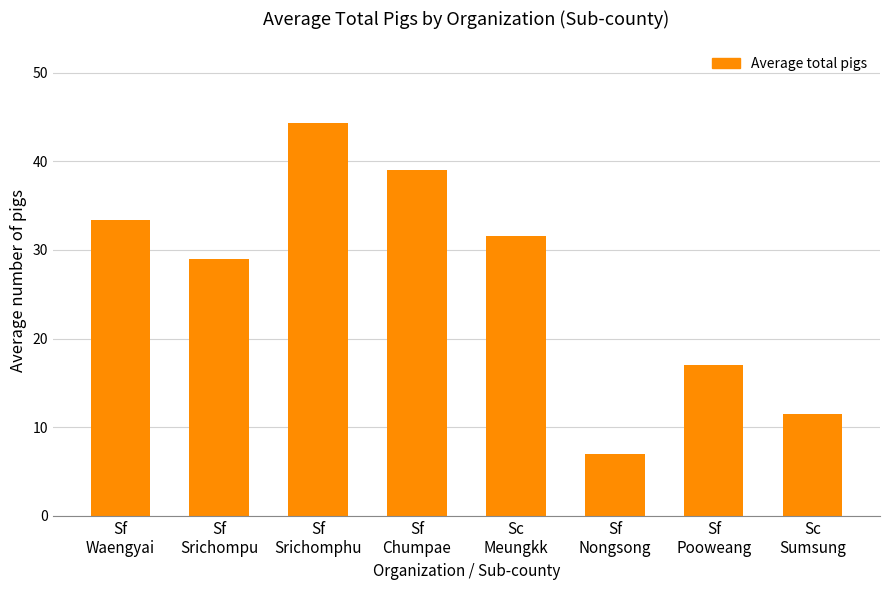

Read the value at Sf
Pooweang.

17.0